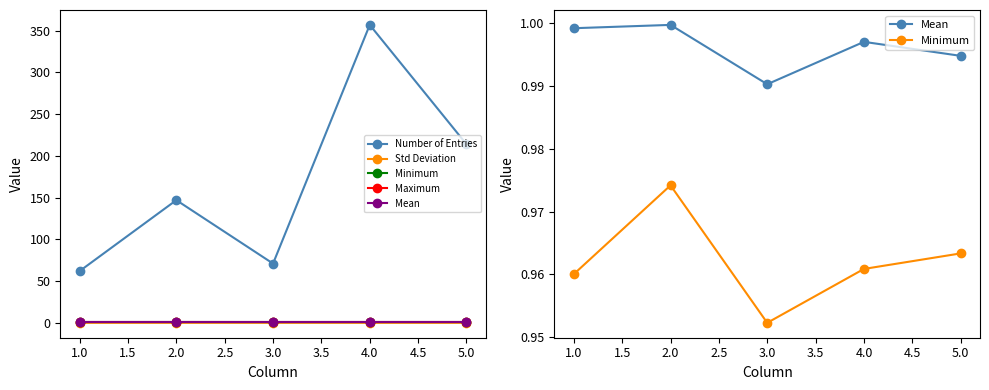

The Maximum series shows 1.0 at 1.0. True or false?

True